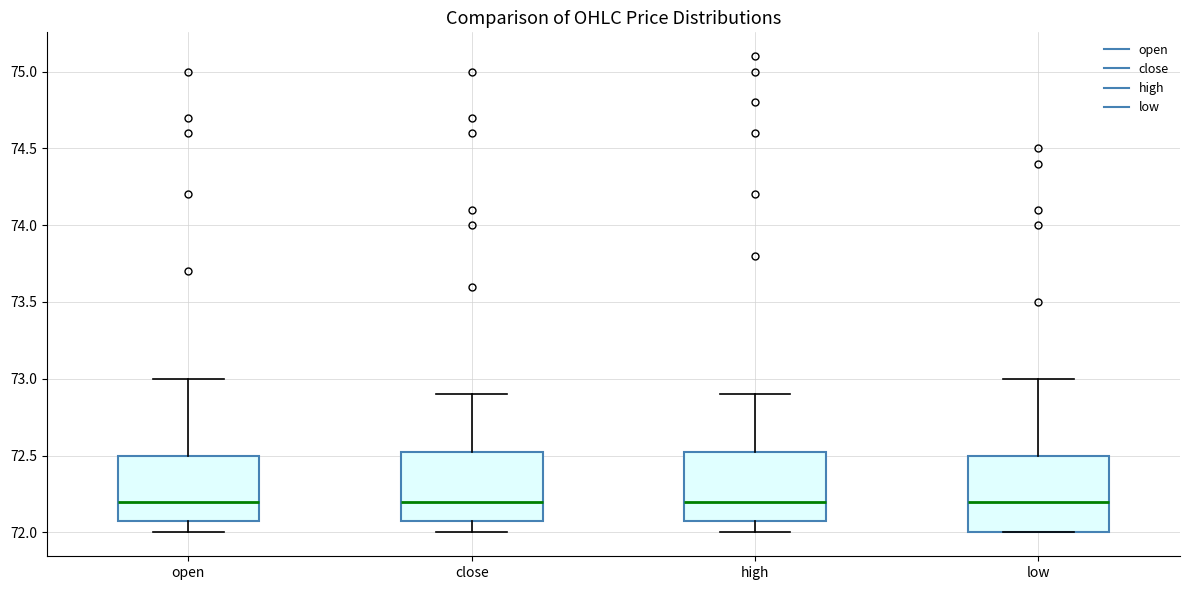

Reading left to right, read every box against the y-axis: the position of its median line, the range the box covers, and the ends of its whiskers. The values are not printed on the chart, so give them approximately, as read against the axis.

open: median 72.20, box 72.10 to 72.50, whiskers 72.00 to 73.00
close: median 72.20, box 72.10 to 72.55, whiskers 72.00 to 72.90
high: median 72.20, box 72.10 to 72.55, whiskers 72.00 to 72.90
low: median 72.20, box 72.00 to 72.50, whiskers 72.00 to 73.00